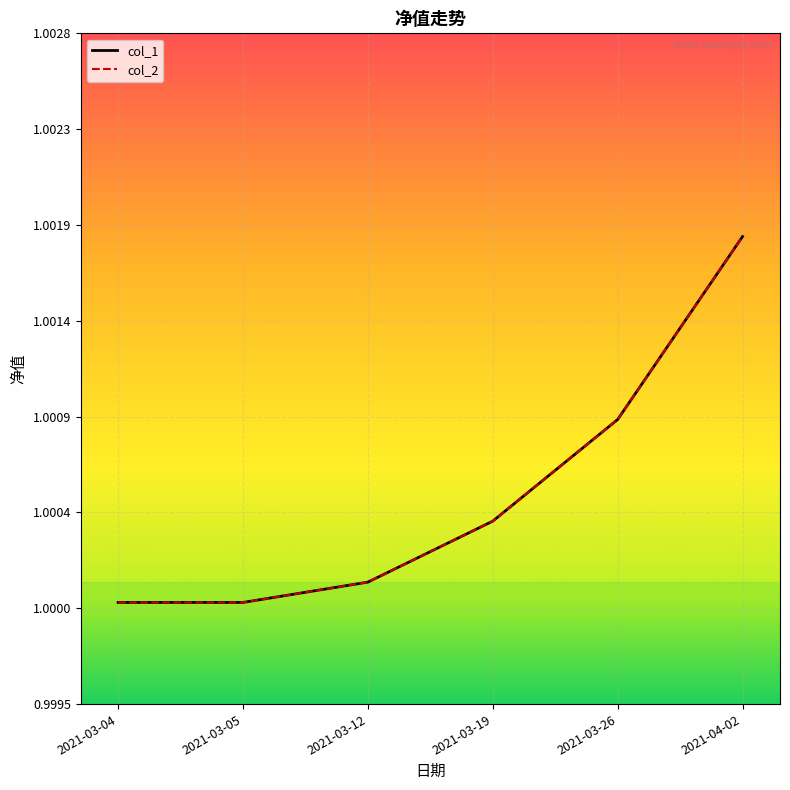

Reading left to right, extract all data points from this chart.

col_1: 1.0	1.0	1.0	1.0	1.0	1.0
col_2: 1.0	1.0	1.0	1.0	1.0	1.0